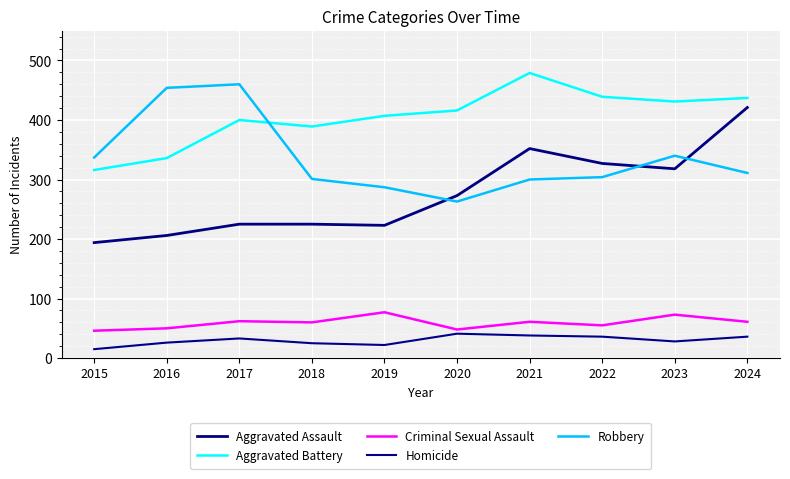

At which label is Homicide closest to 28?

2023